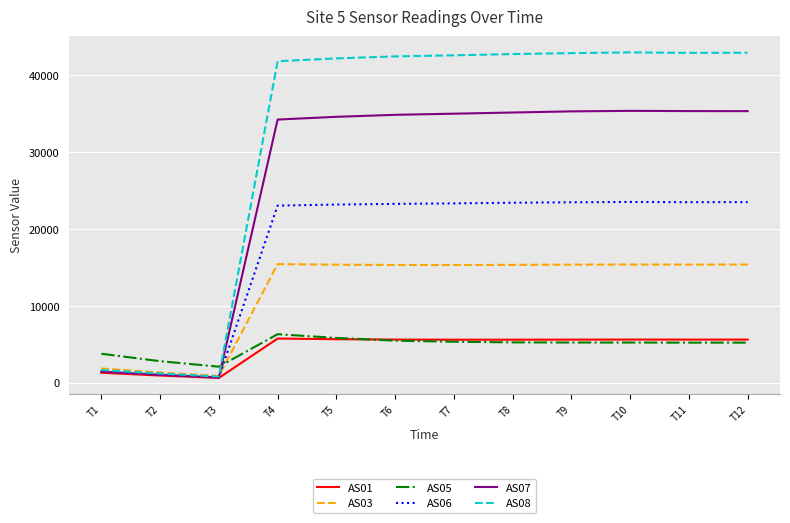

Which series has the largest total across all categories?

AS08